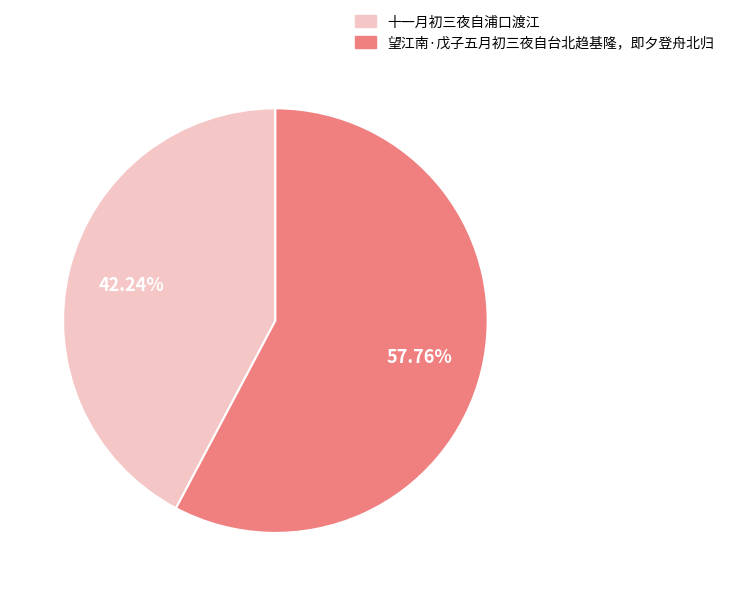

True or false: 十一月初三夜自浦口渡江 accounts for 42% of the total.

True